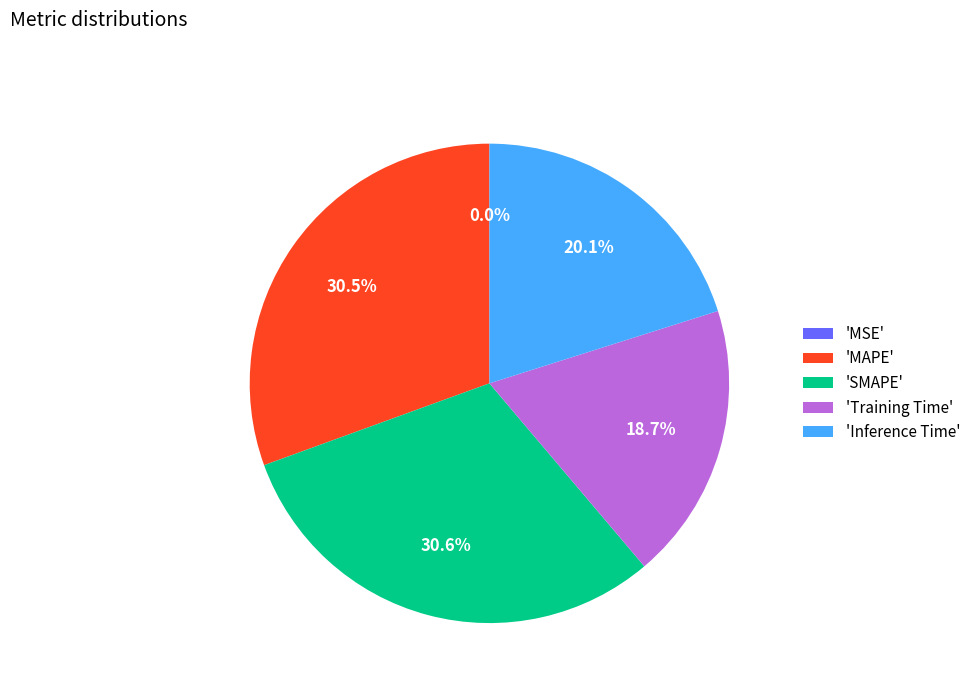

Between 'Training Time' and 'MAPE', which is larger?

'MAPE'